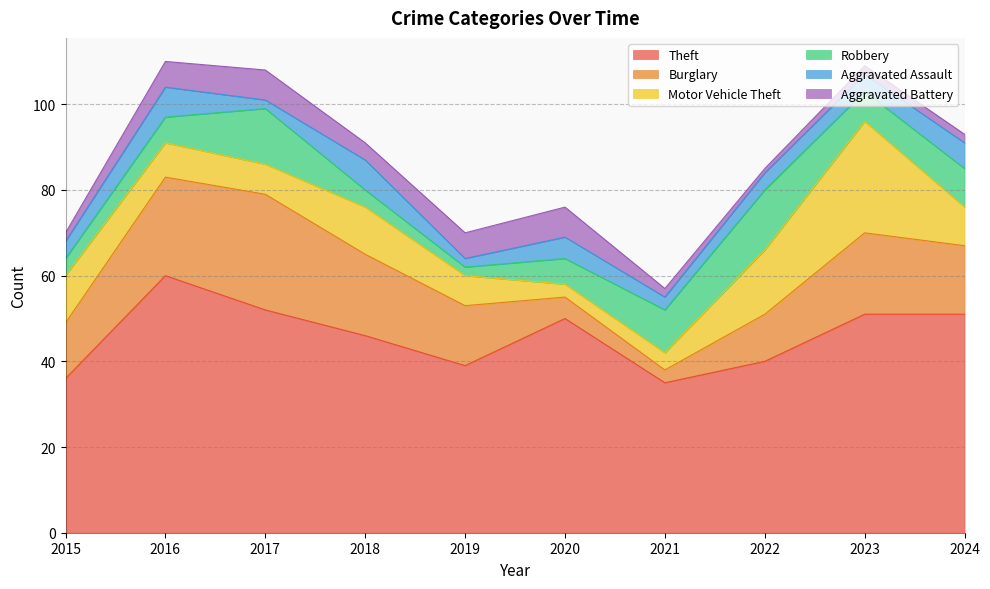

List the series in order of their peak value, highest first.

Theft, Burglary, Motor Vehicle Theft, Robbery, Aggravated Assault, Aggravated Battery